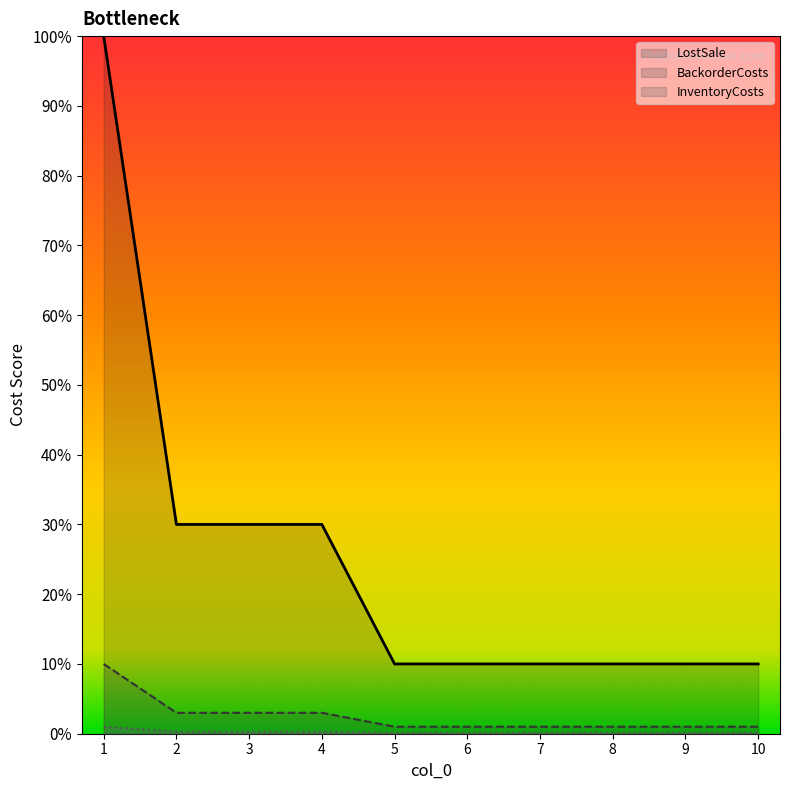

Which series changed the most between 1 and 6?

LostSale